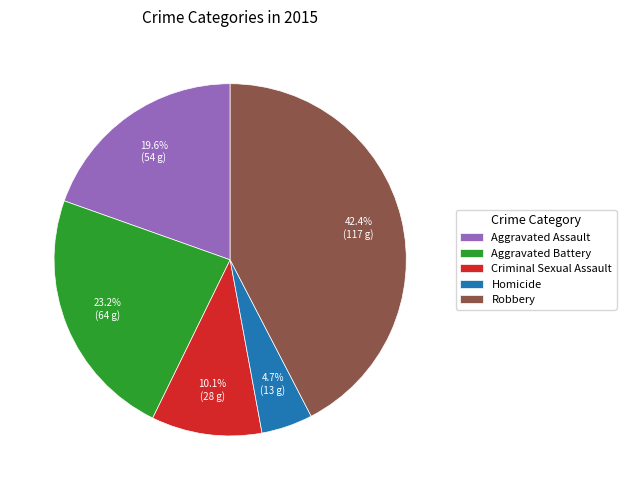

How many slices are in this pie chart?

5